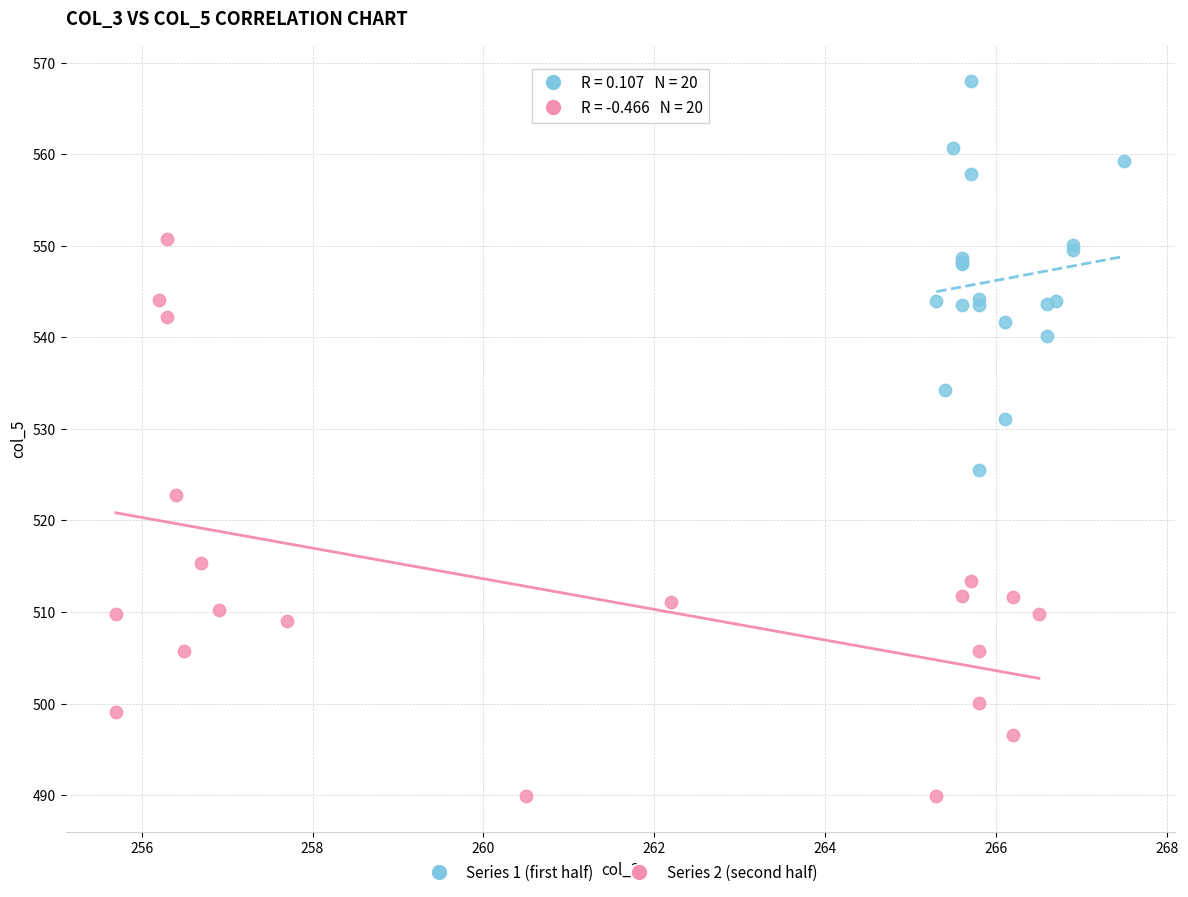

What are all the series names shown in the legend?

Series 1 (first half), Series 2 (second half)